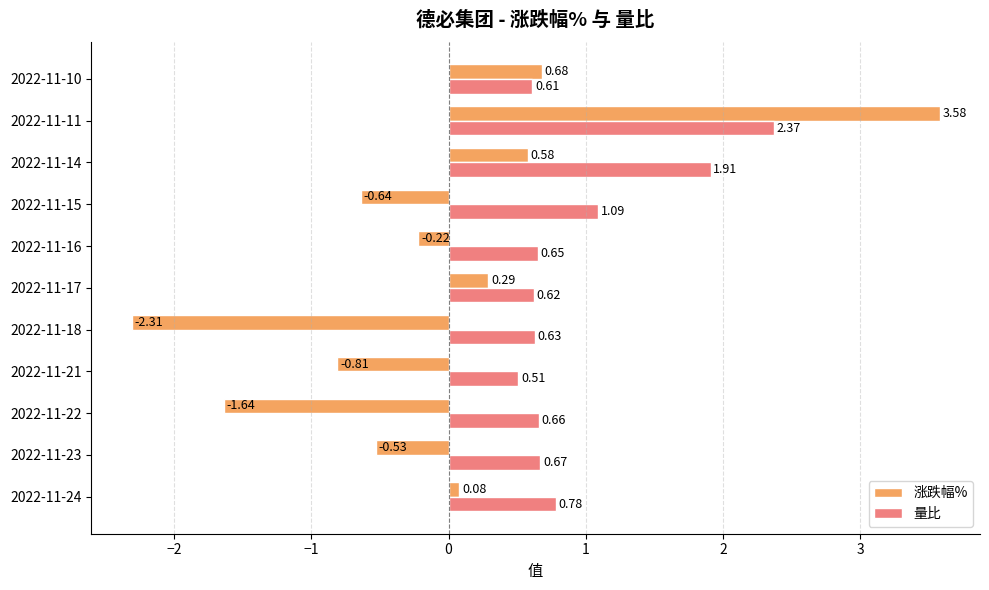

What is the difference between the highest and lowest values at 2022-11-16?

0.9